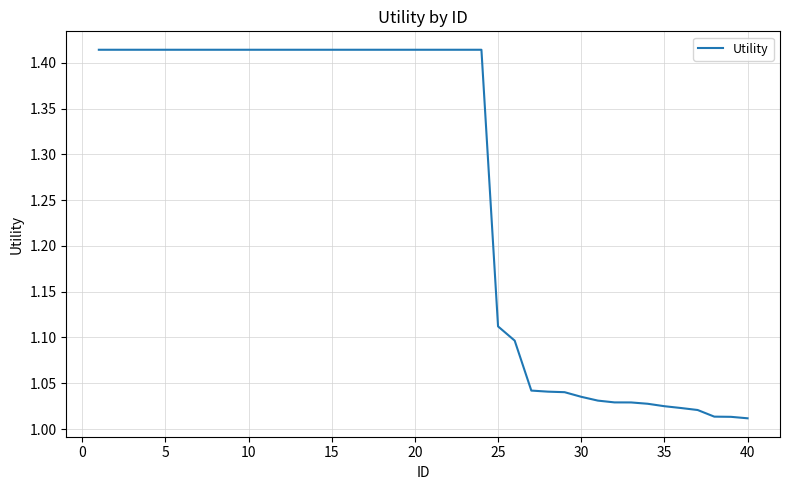

What is the difference between the maximum and minimum values?

0.4